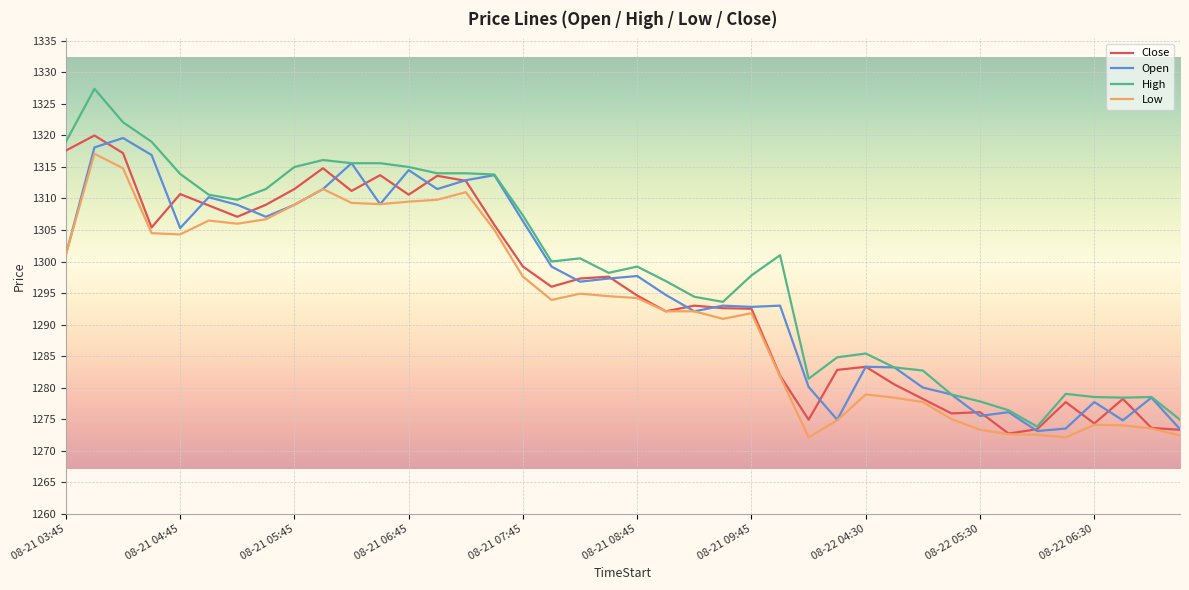

What is the highest value of the Open series?

1319.6